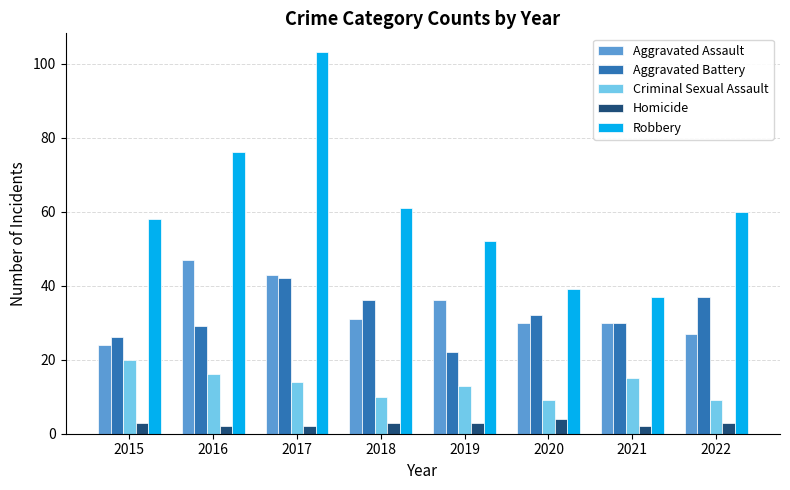

How many distinct data groups are displayed?

5